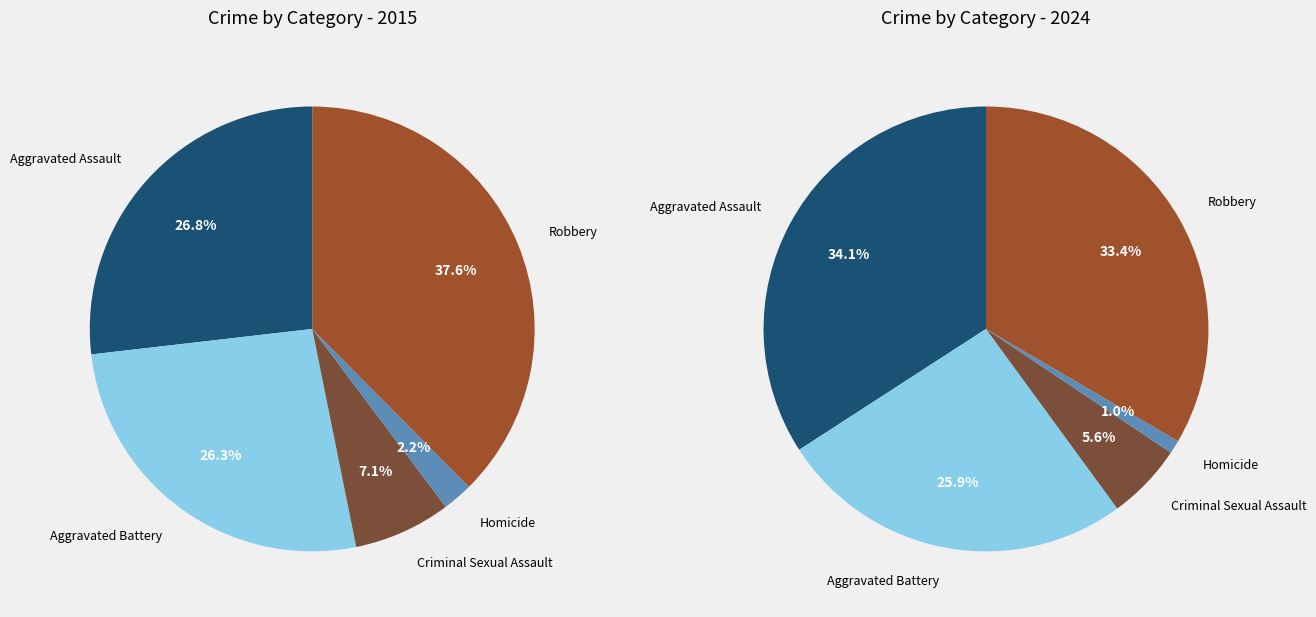

Combined, do Criminal Sexual Assault and Aggravated Battery account for over 50%?

No